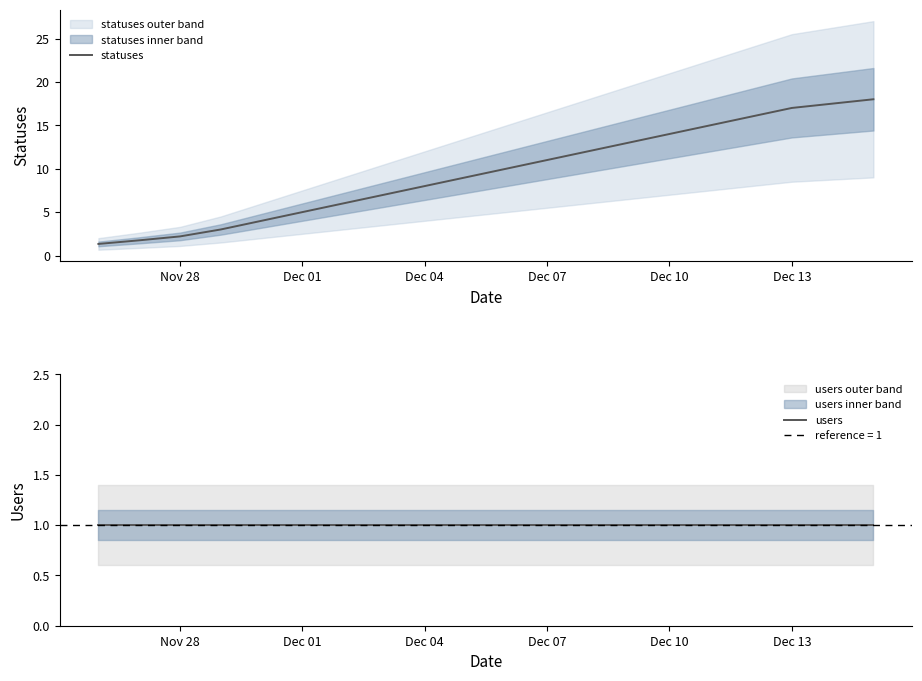

True or false: users and statuses intersect in this chart.

False